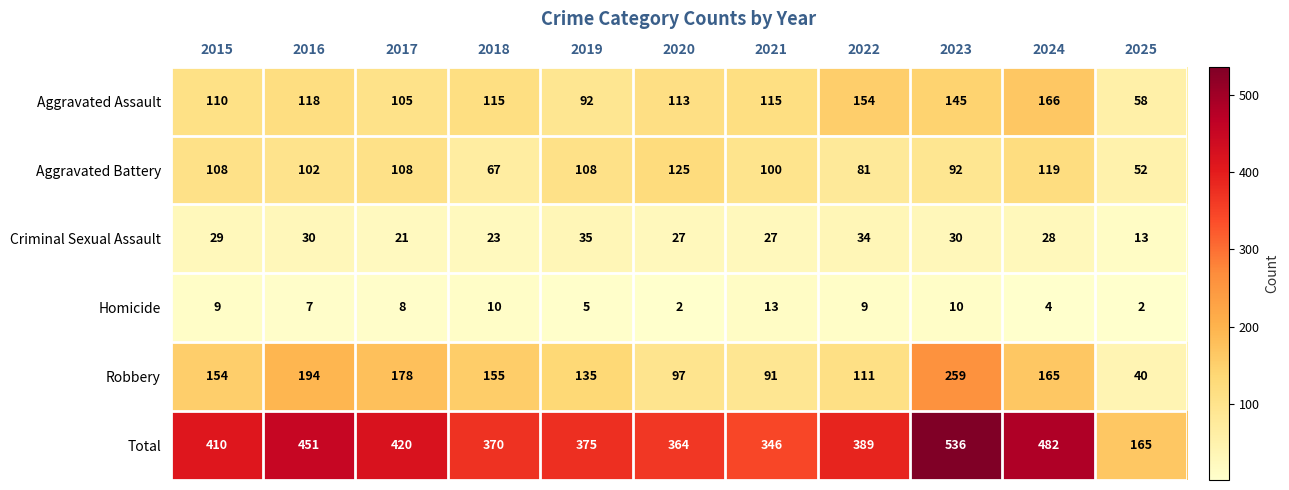

Rank the series by their maximum value, from highest to lowest.

Total, Robbery, Aggravated Assault, Aggravated Battery, Criminal Sexual Assault, Homicide